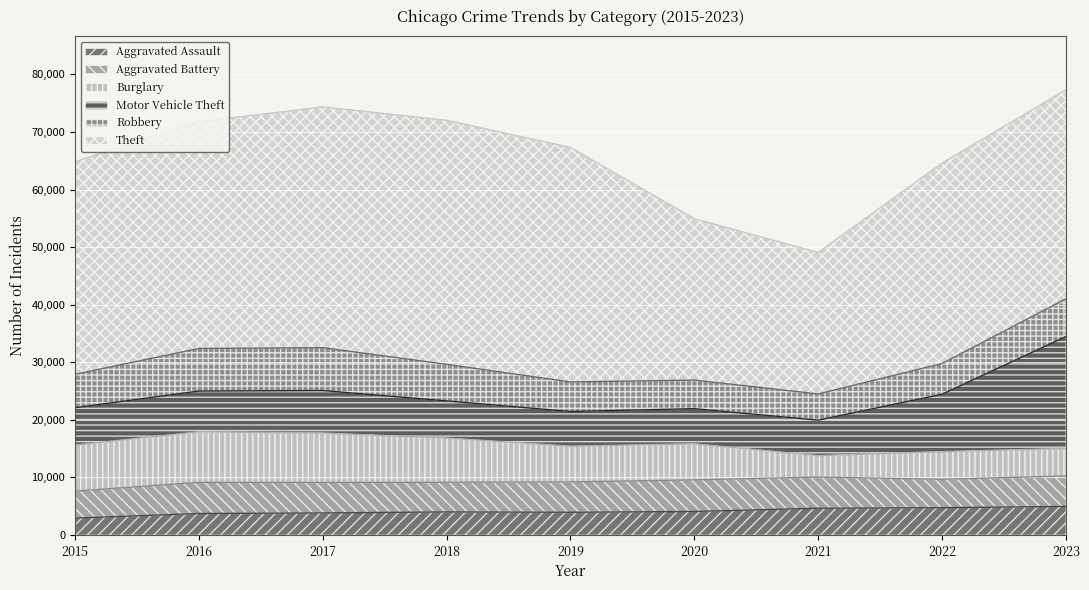

What is the difference between the Theft values at 2015 and 2018?

5460